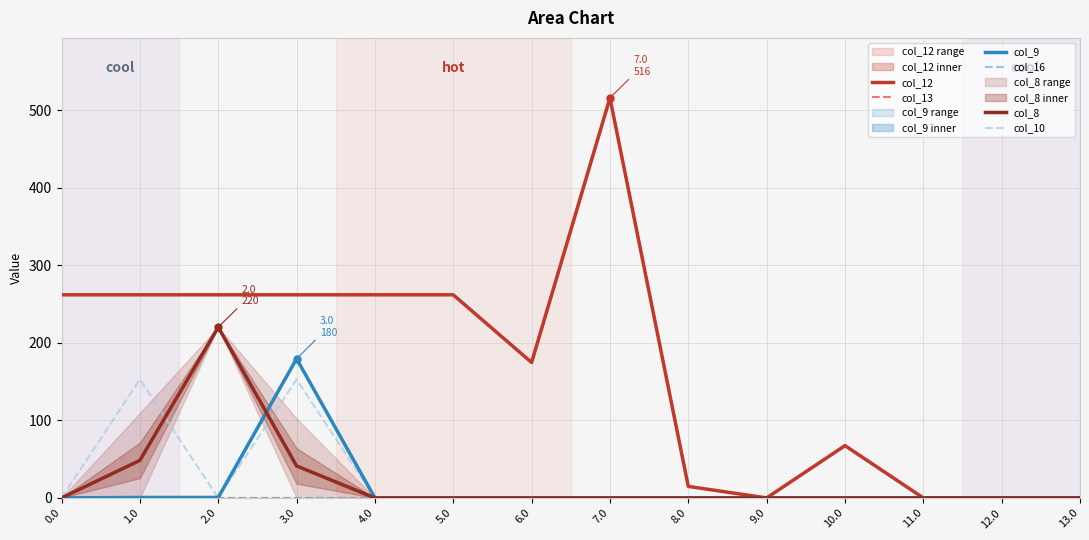

What is the difference between the maximum and minimum values in the col_8 series?

220.3